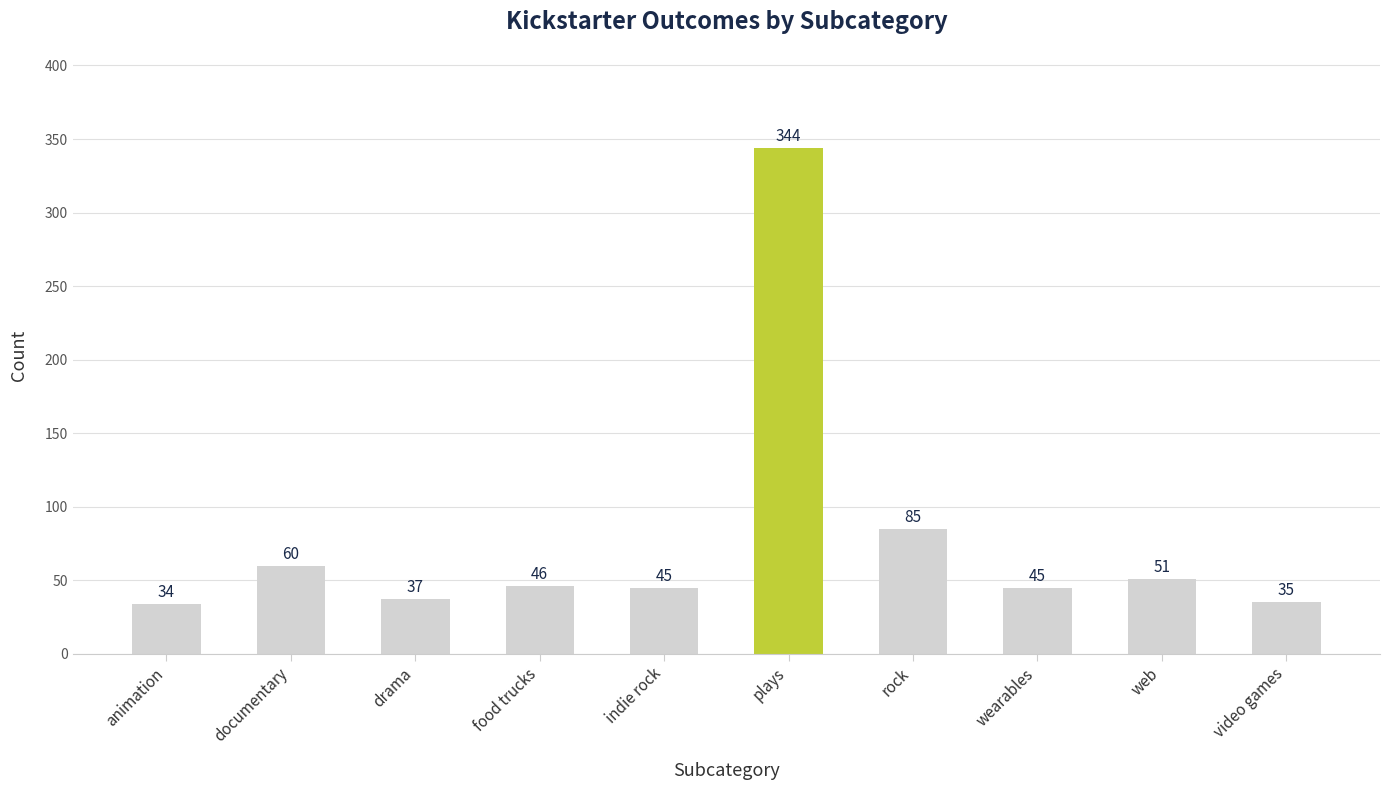

The chart shows a value of 45 at indie rock. True or false?

True